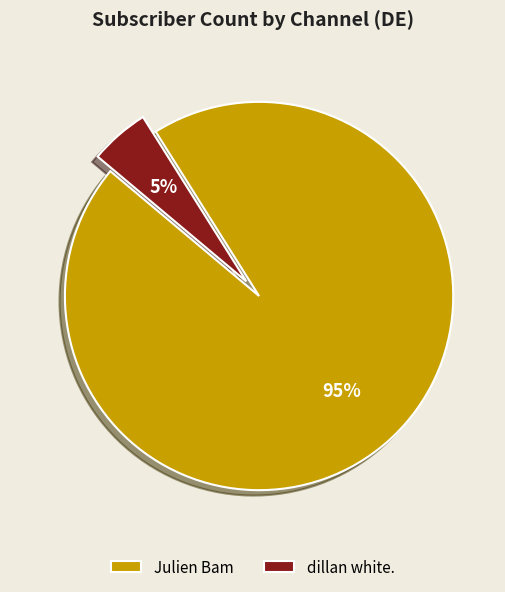

Which has a higher value, Julien Bam or dillan white.?

Julien Bam